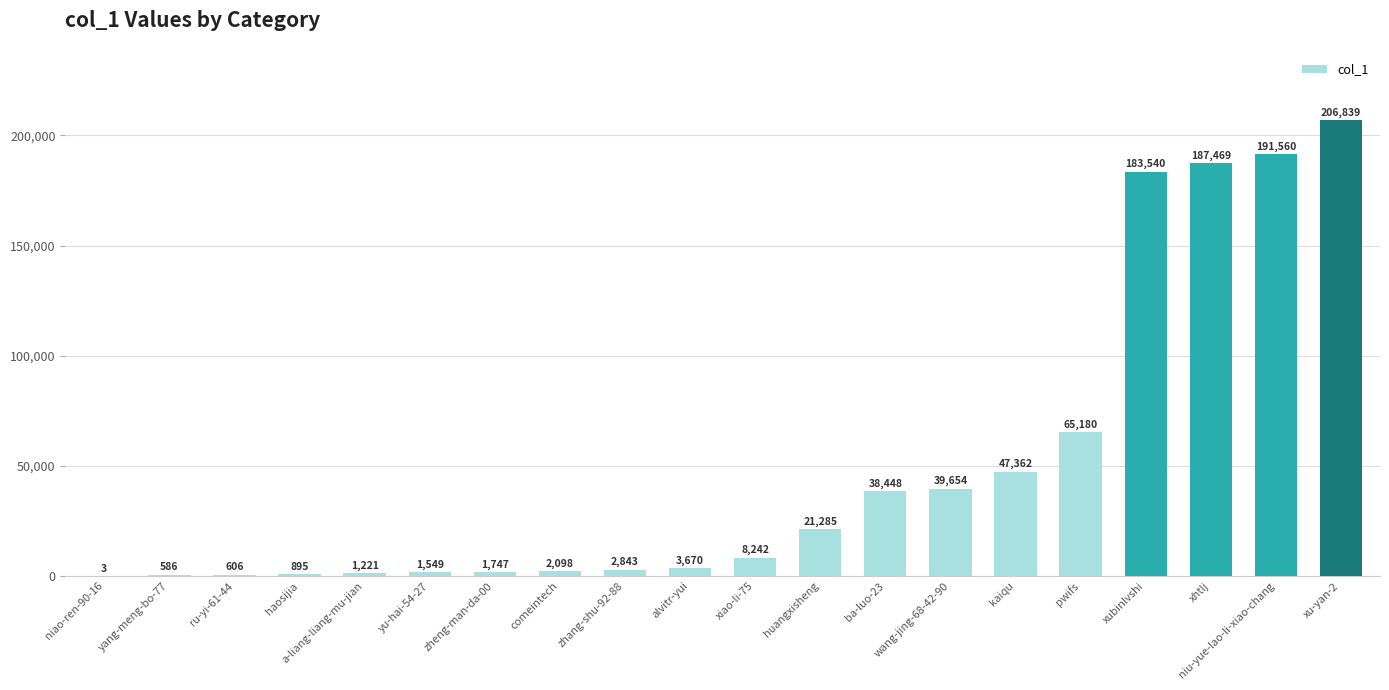

What is the difference between the values at xiao-li-75 and ba-luo-23?

30206